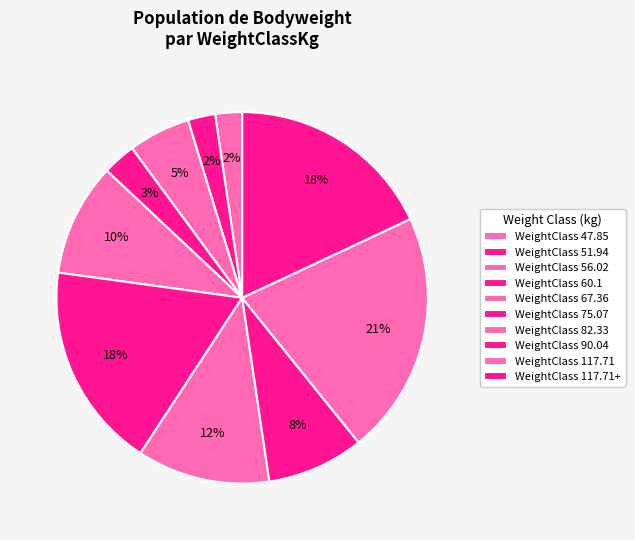

Which slice is the largest?

WeightClass 117.71